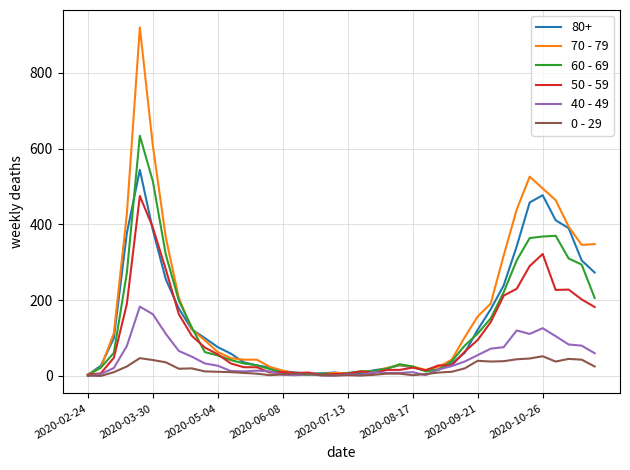

Which series has the widest spread of values?

70 - 79